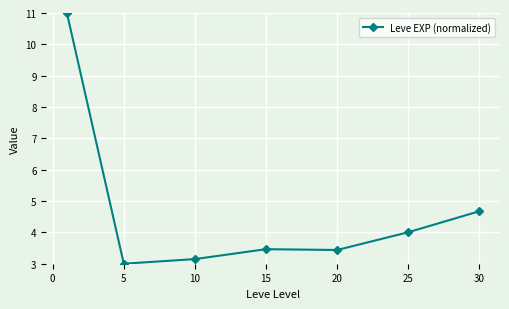

How many lines are shown in the chart?

1